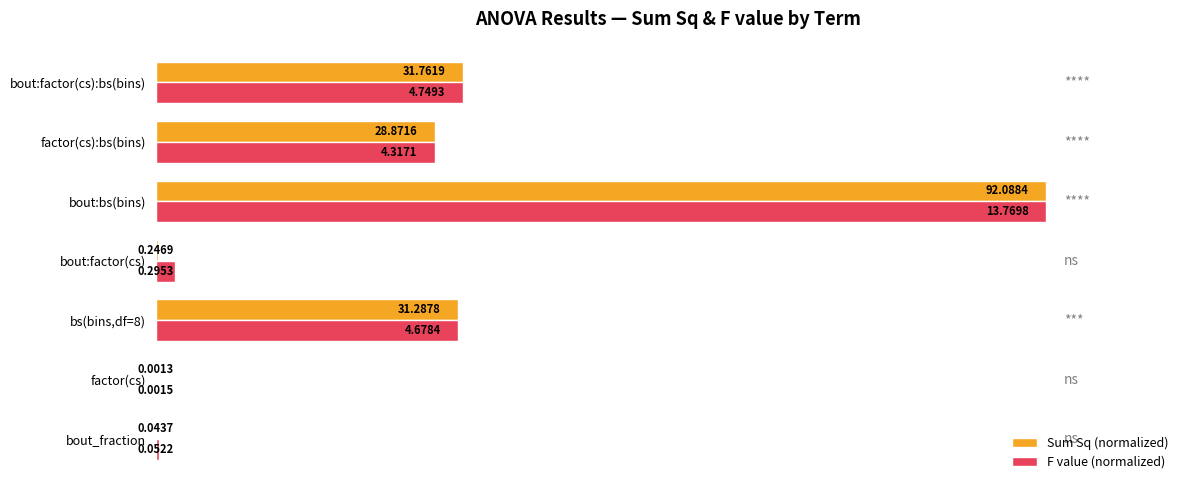

What is the sum of all F value (normalized) values?

202.4